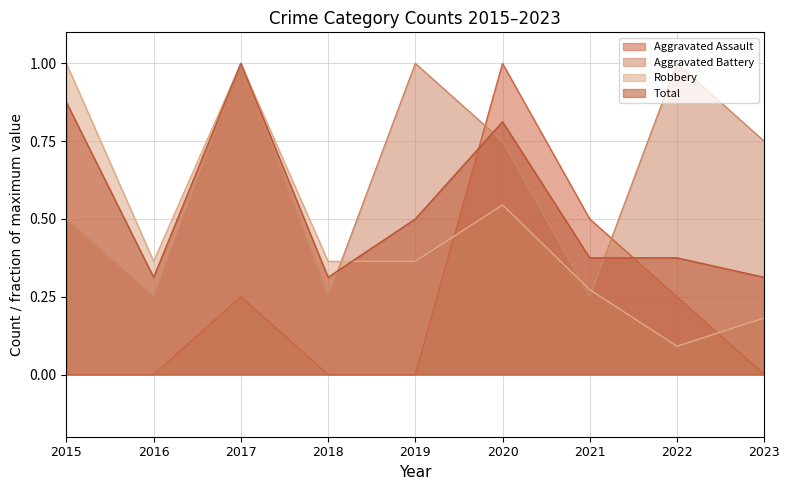

How many positive values does the Aggravated Assault series have?

4